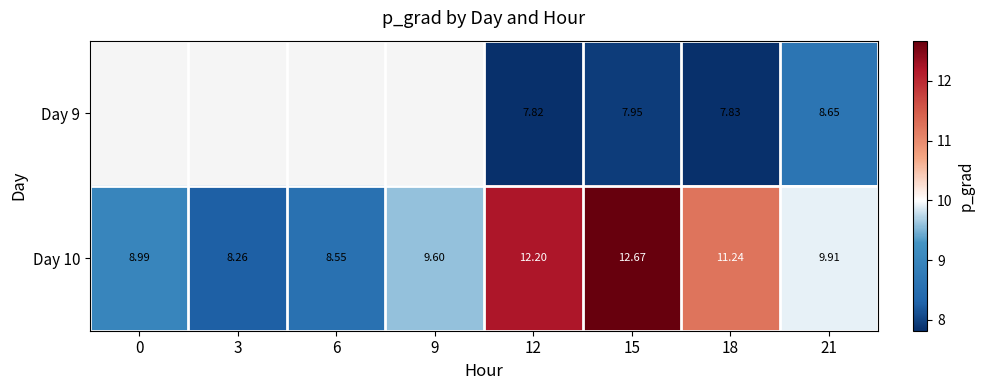

List the labels in order of Day 10 value, smallest first.

3, 6, 0, 9, 21, 18, 12, 15